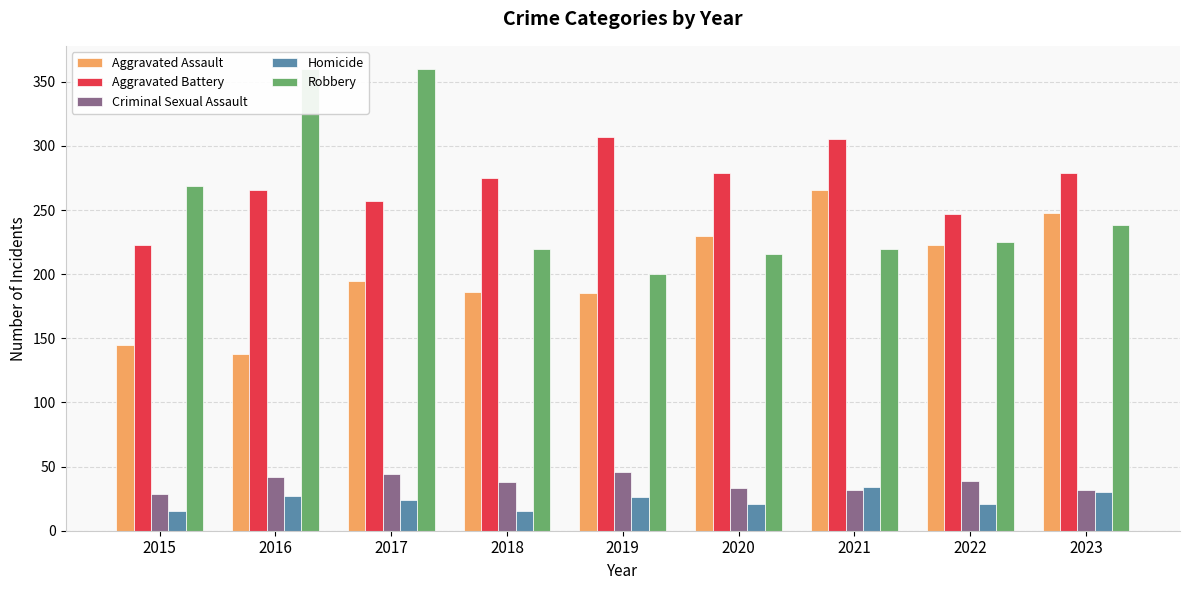

What is the difference between the Homicide values at 2018 and 2017?

9